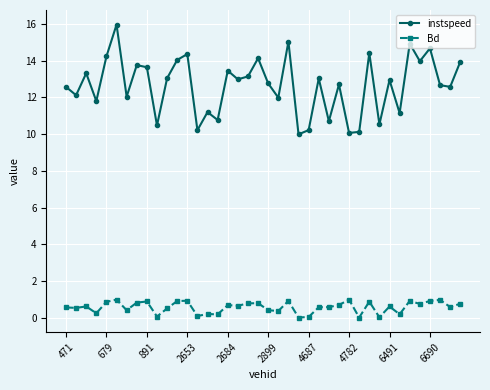

What is the difference between the maximum and minimum values in the Bd series?

1.0